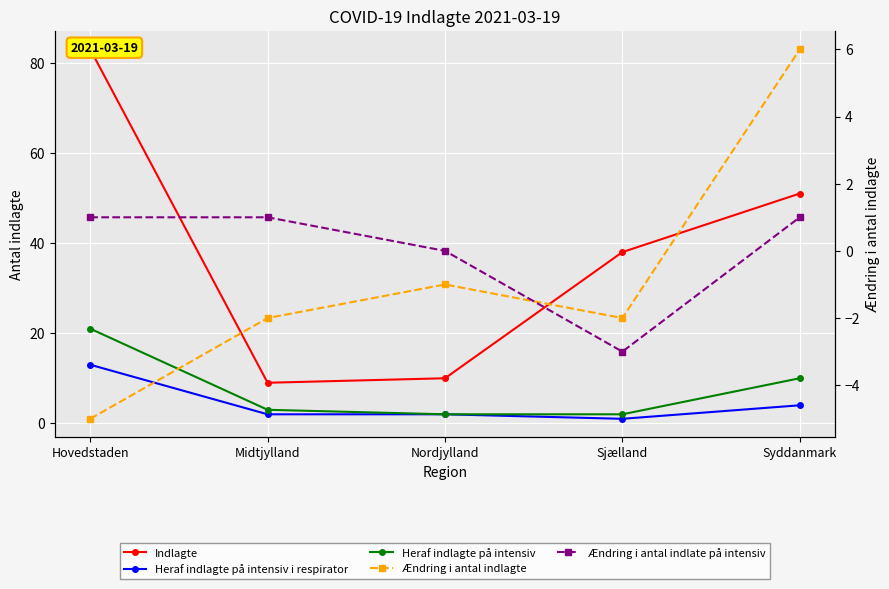

What is the sum of the Heraf indlagte på intensiv values at Midtjylland and Hovedstaden?

24